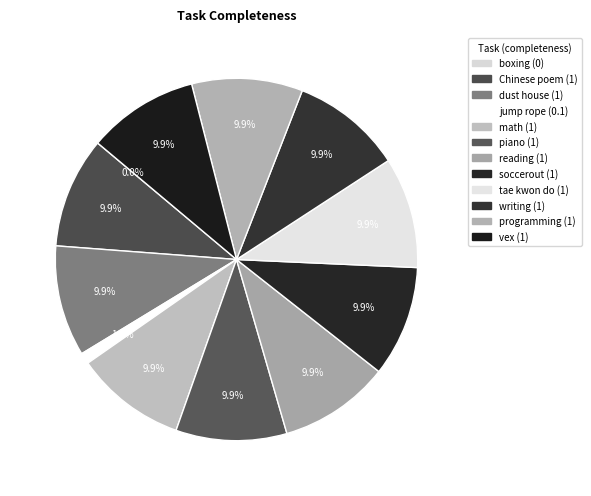

Is dust house the majority of the pie?

No